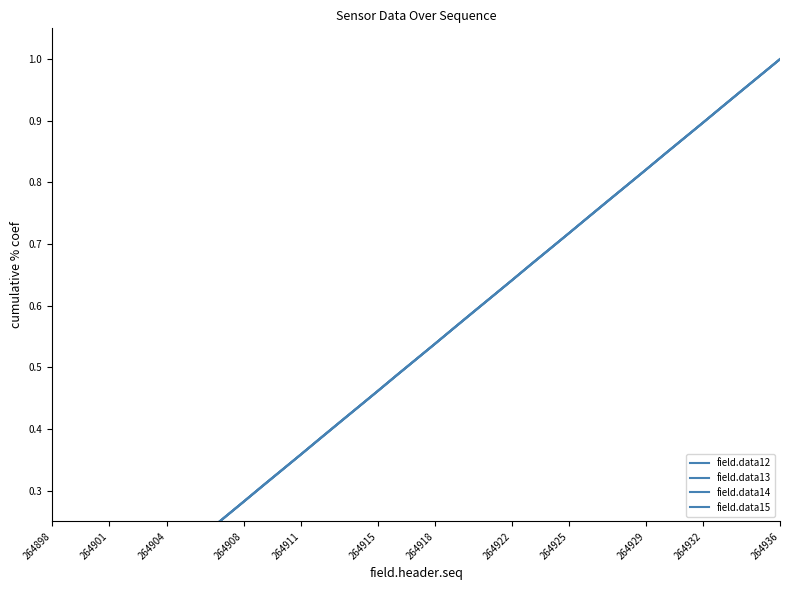

What are all the series names shown in the legend?

field.data12, field.data13, field.data14, field.data15